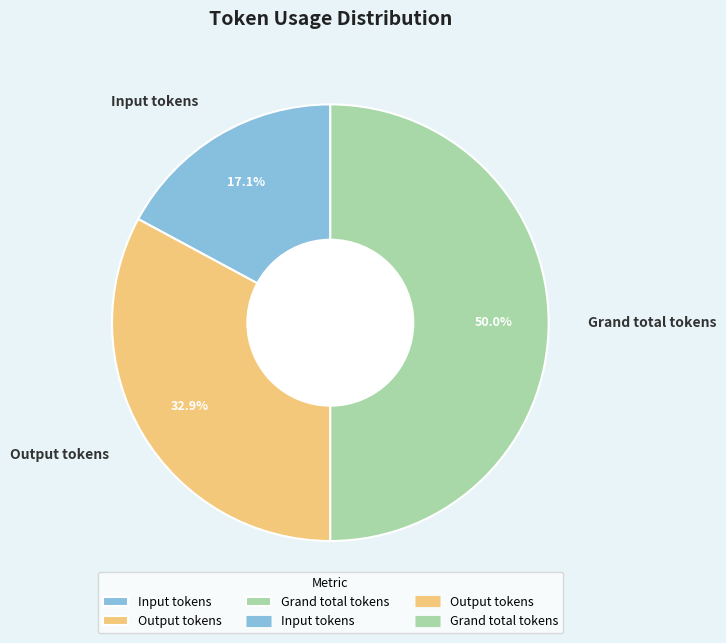

What portion of the pie excludes Output tokens?

67.1%